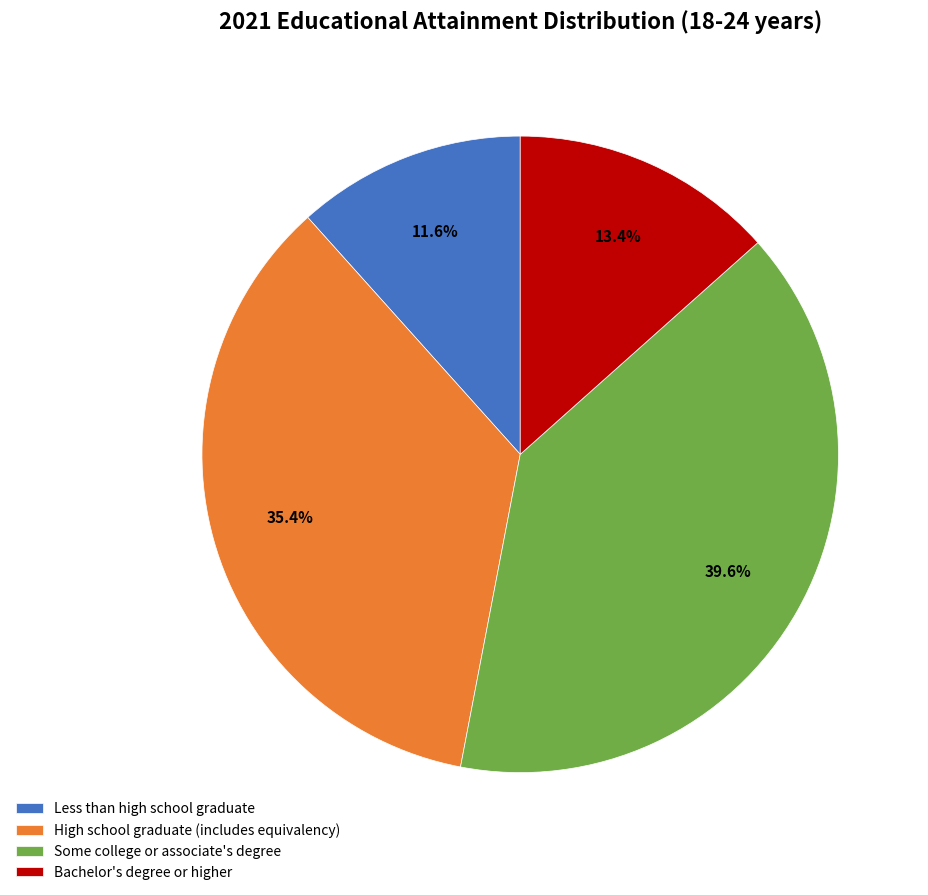

Combined, what portion of the pie is Some college or associate's degree and Less than high school graduate?

51.2%